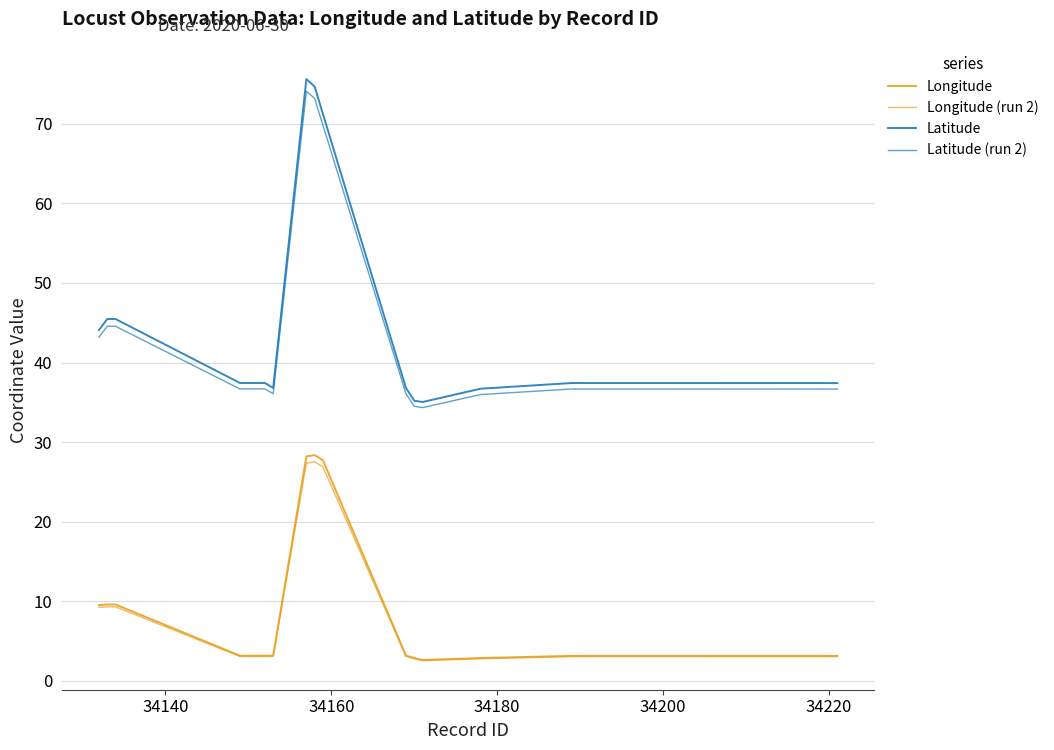

Reading right to left, transcribe all the data shown in this chart.

Longitude: 3.1	3.1	3.1	3.1	3.1	2.9	2.6	2.9	3.2	27.7	28.4	28.2	3.2	3.1	3.1	3.1	3.1	9.6	9.6	9.5
Longitude (run 2): 3.0	3.0	3.0	3.0	3.0	2.8	2.5	2.8	3.1	26.9	27.5	27.3	3.1	3.0	3.0	3.0	3.0	9.3	9.3	9.2
Latitude: 37.4	37.4	37.4	37.4	37.4	36.7	35.0	35.2	36.8	71.2	74.7	75.6	36.8	37.4	37.4	37.4	37.4	45.5	45.5	44.1
Latitude (run 2): 36.7	36.7	36.7	36.7	36.7	36.0	34.3	34.5	36.1	69.8	73.2	74.1	36.1	36.7	36.7	36.7	36.7	44.6	44.6	43.2